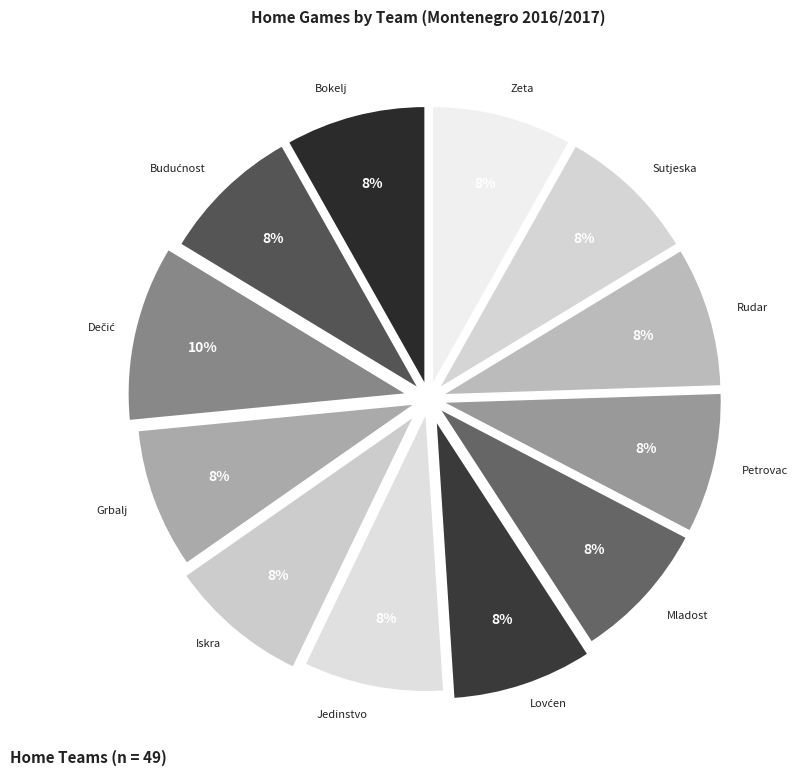

Approximately how many times larger is the value at Jedinstvo compared to Mladost?

1.0